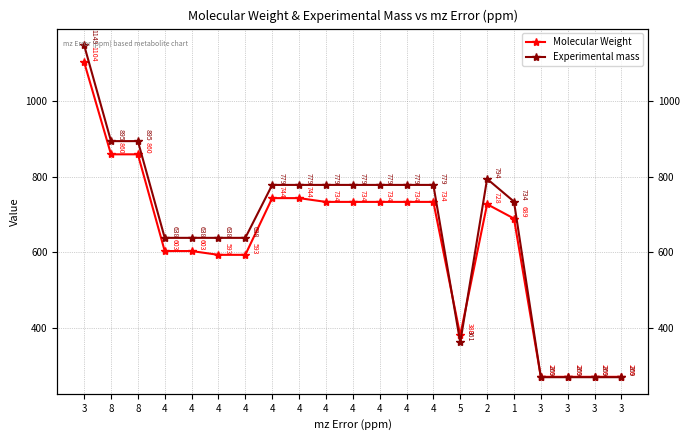

In Molecular Weight, how many points are lower than both neighbors (excluding endpoints)?

1